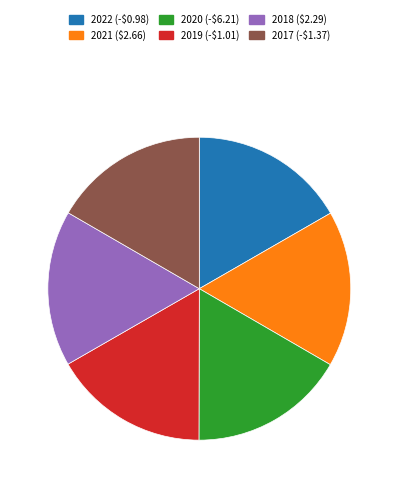

How many slices are in this pie chart?

6